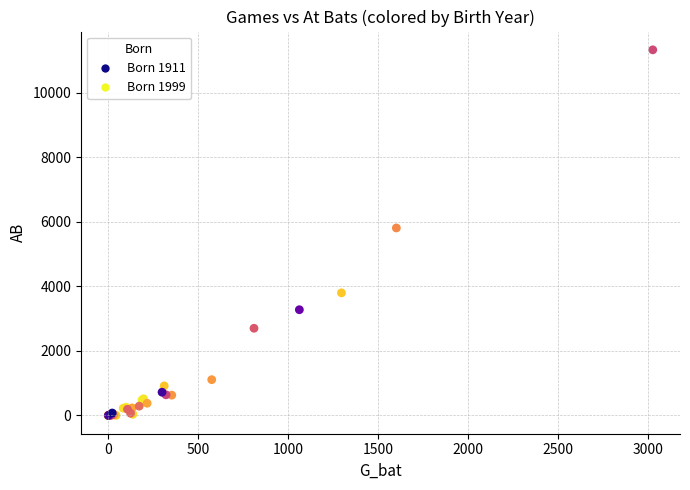

What Y value in the scatter plot is closest to 5668?

5813